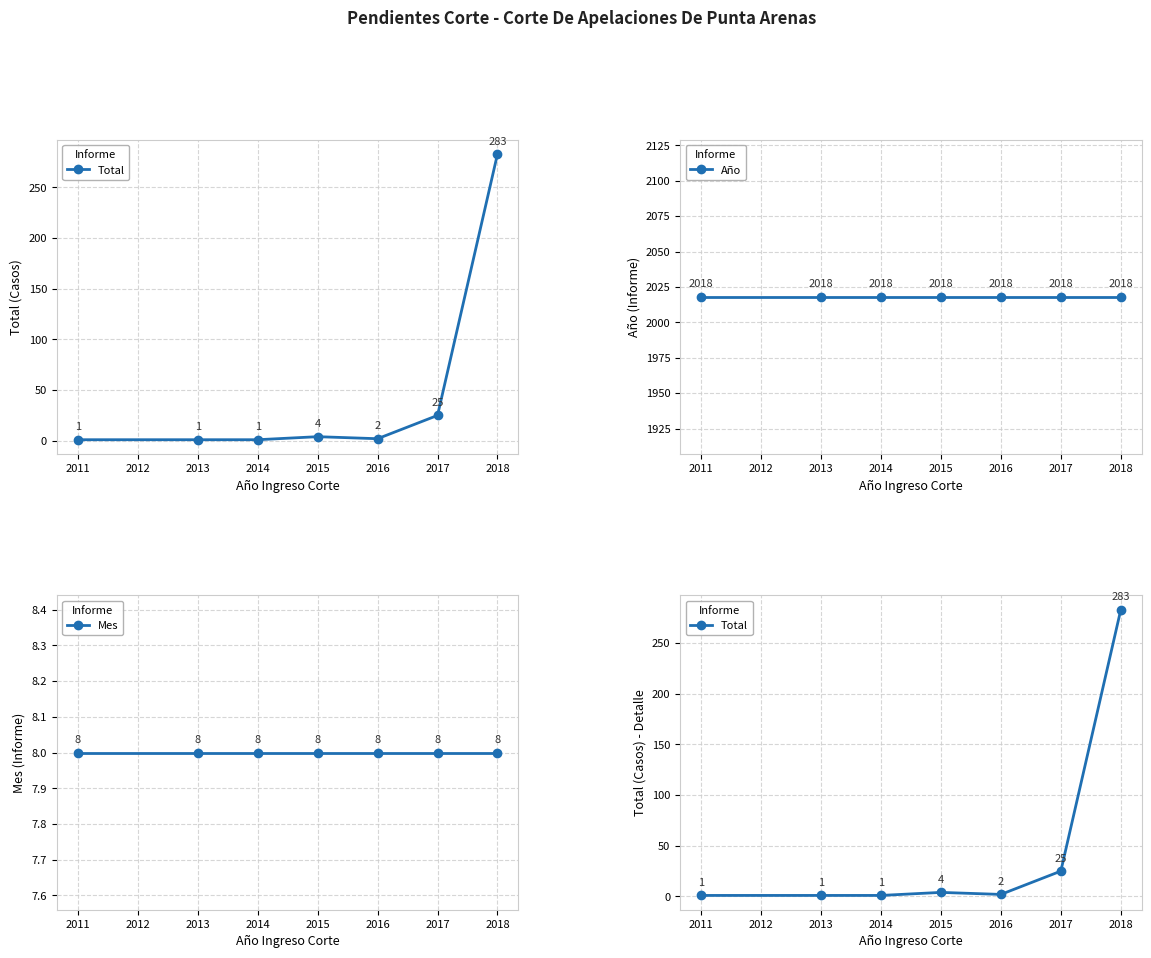

What is the lowest value of the Mes series?

8